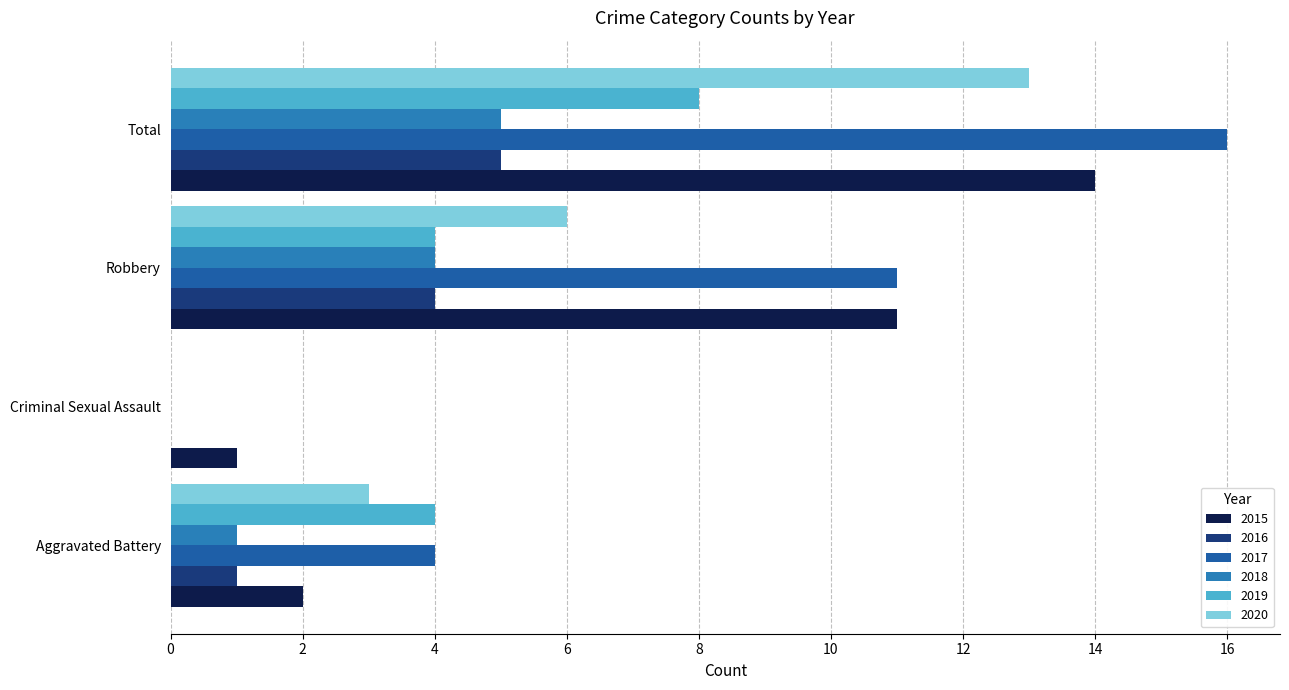

What is the difference between the 2016 values at Robbery and Aggravated Battery?

3